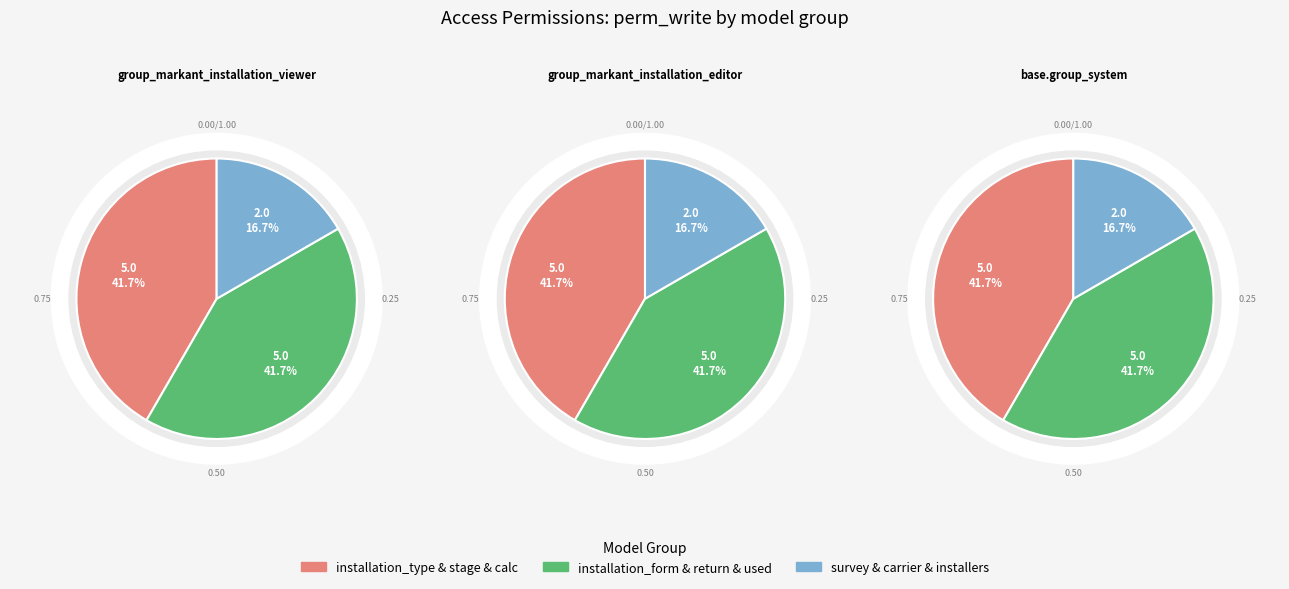

To the nearest percent, what percentage of the pie is model_markant_installation_installers?

8%